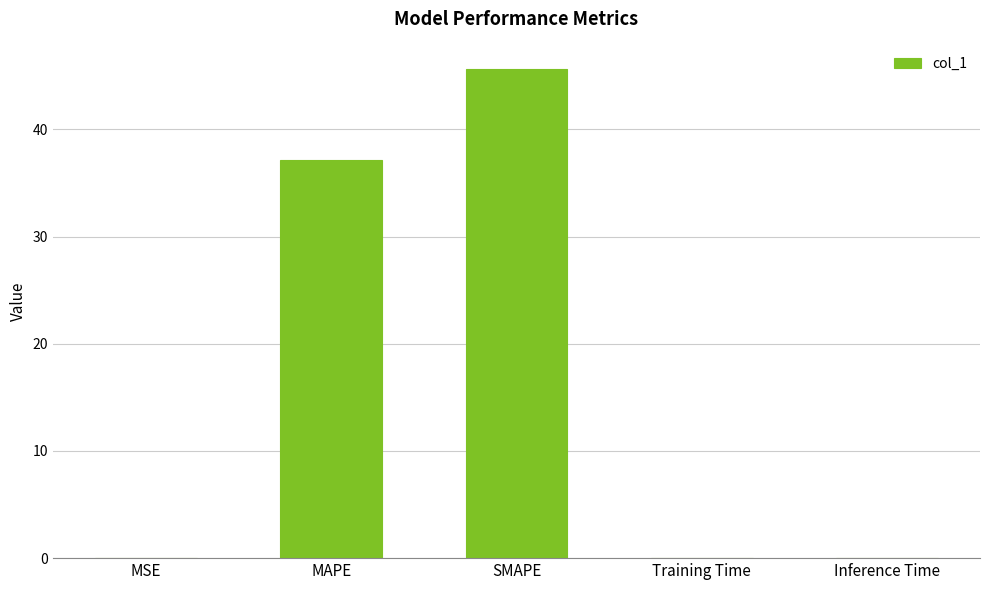

The chart shows a value of 37.2 at MAPE. True or false?

True